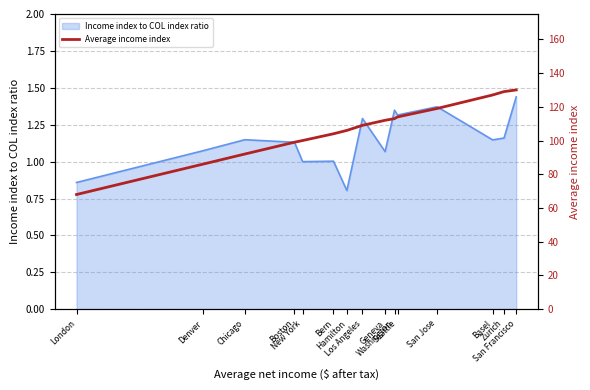

True or false: the data shows 68 at London.

True